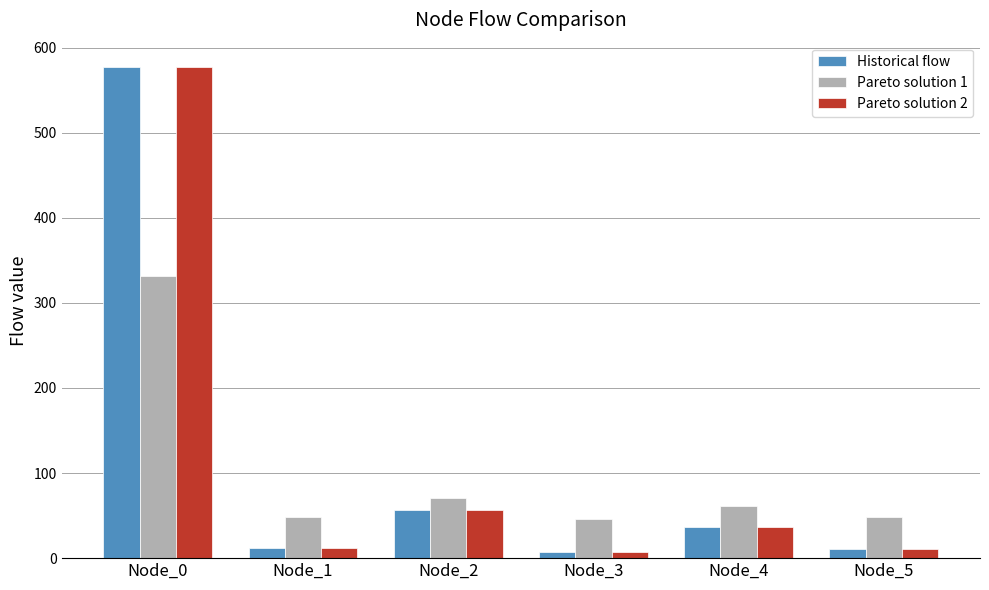

Which series has the widest spread of values?

Pareto solution 2